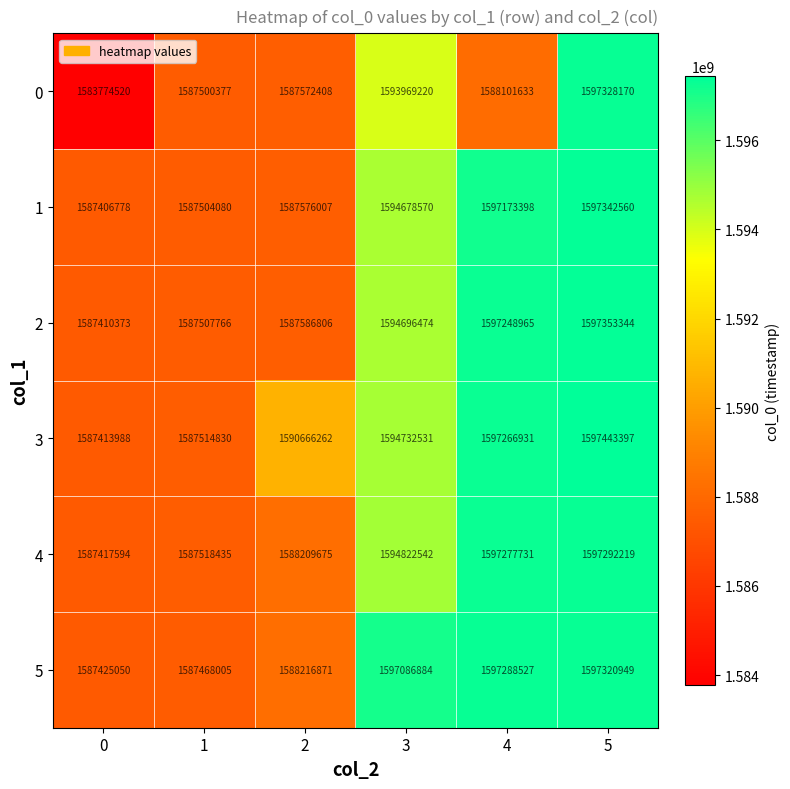

What is the spread (max minus min) of values at 4?

9186894